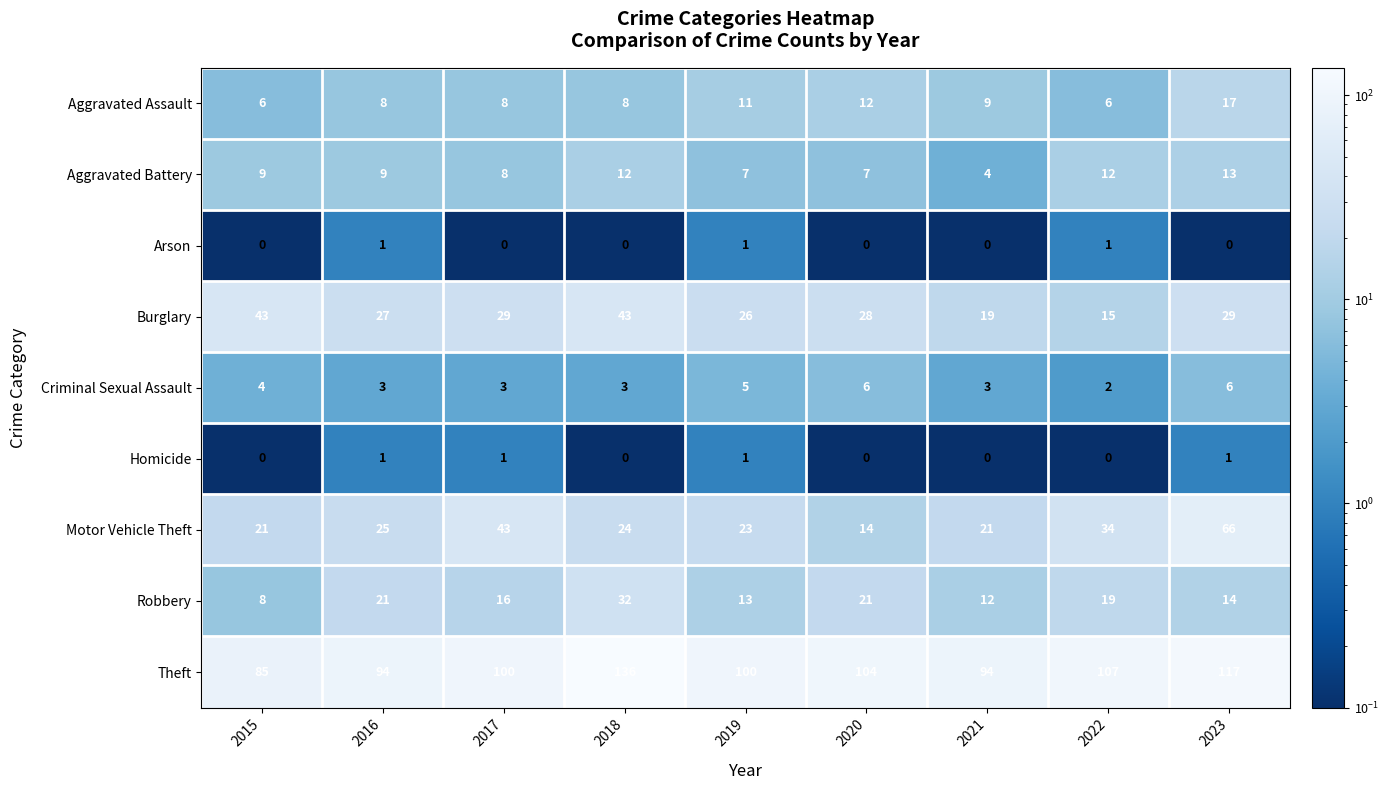

Is it true that Aggravated Assault equals 8 at 2016?

True